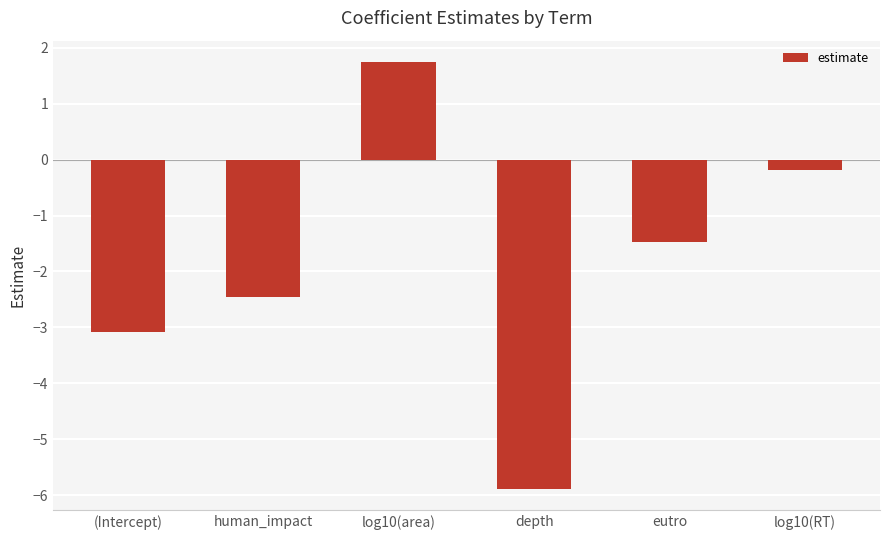

Which has a higher value, log10(area) or human_impact?

log10(area)